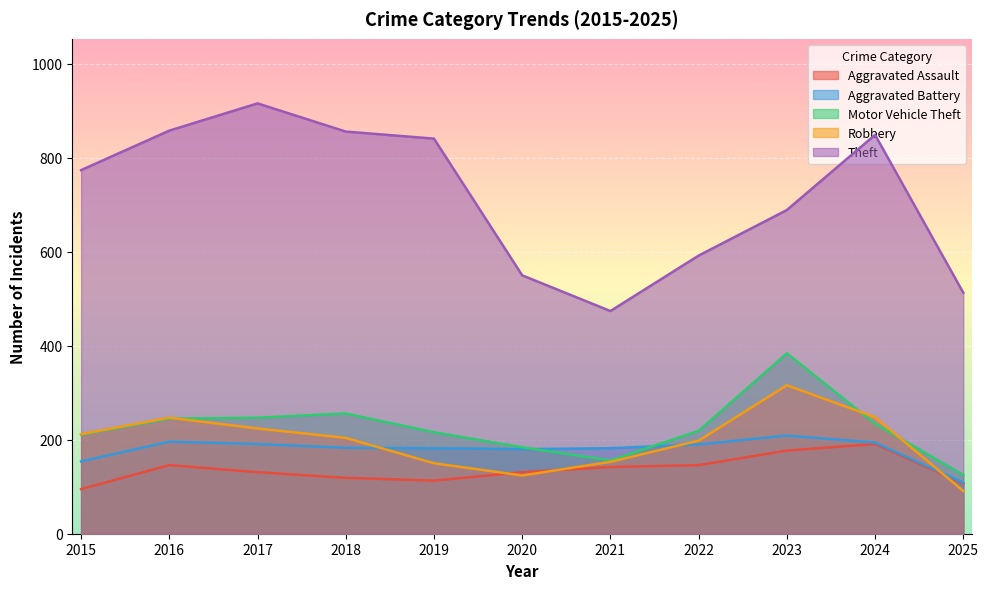

True or false: Robbery has more than 2 points higher than both neighbors.

False